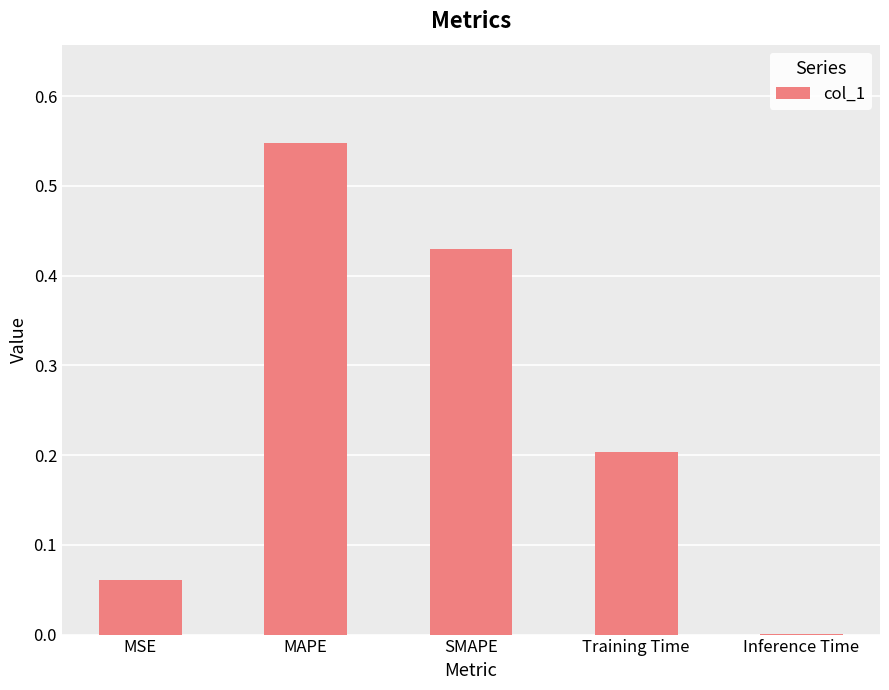

The chart shows a value of 0.2 at SMAPE. True or false?

False